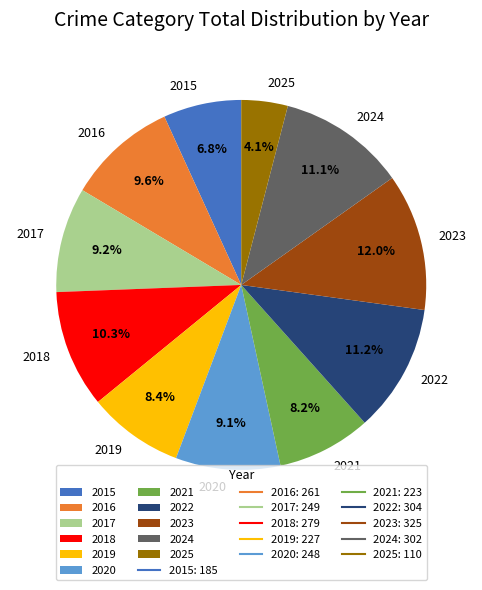

Between 2019 and 2024, which is larger?

2024